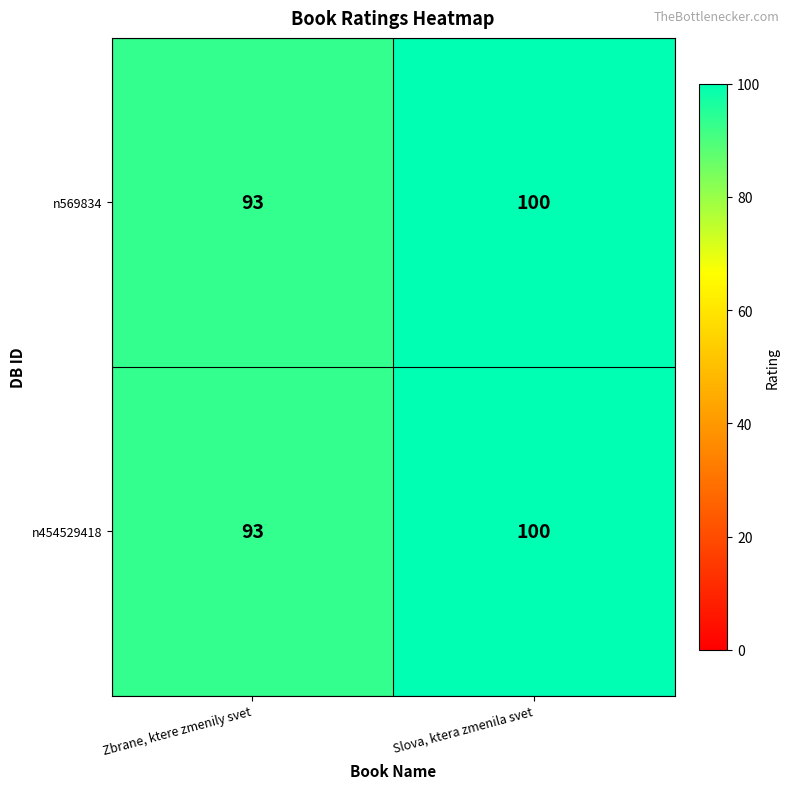

Reading left to right, extract all data points from this chart.

n569834: 93	100
n454529418: 93	100